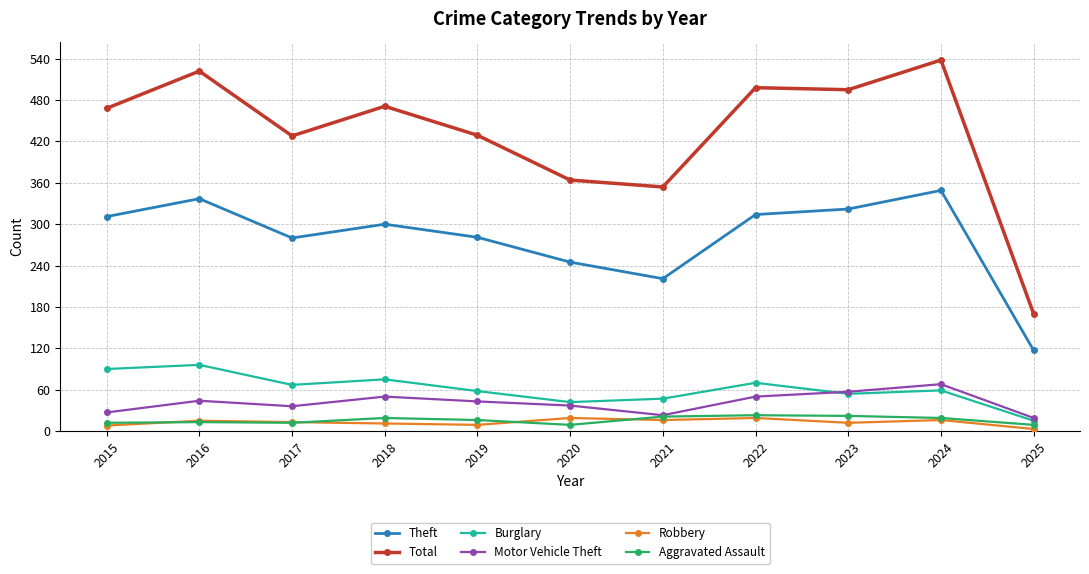

What is the value of the Aggravated Assault point at the 10th from the left?

19